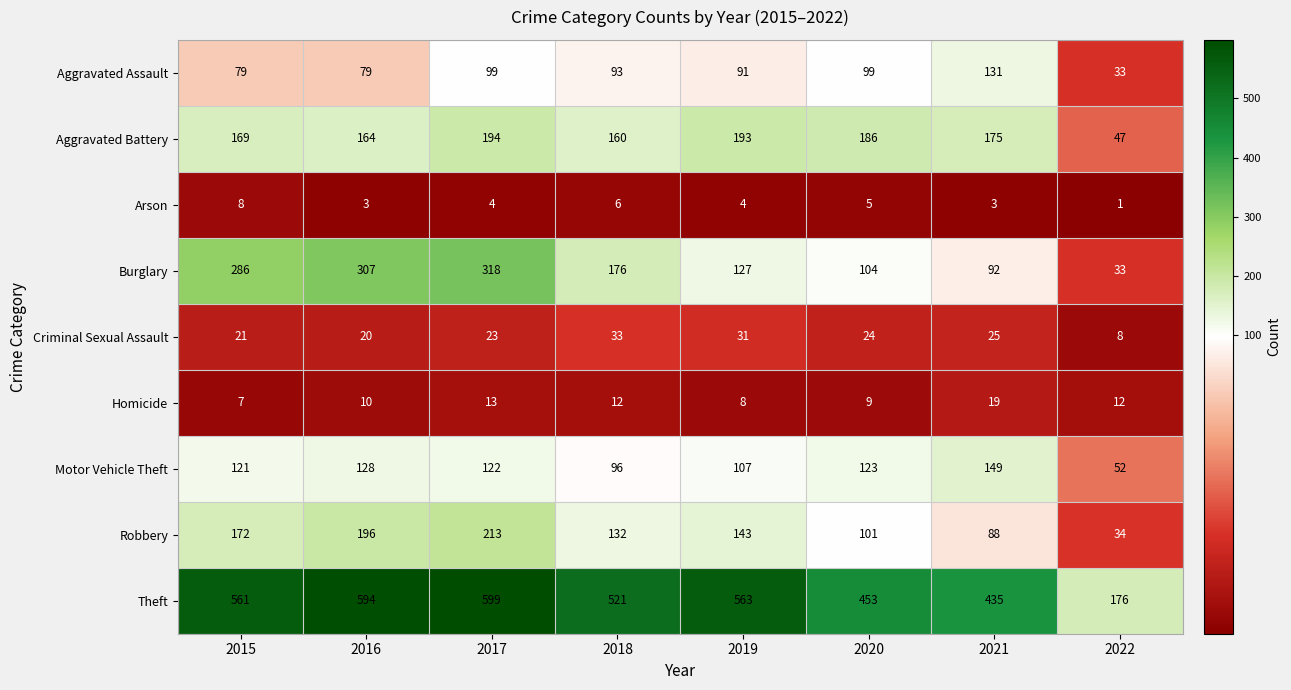

Which series has the largest total across all categories?

Theft